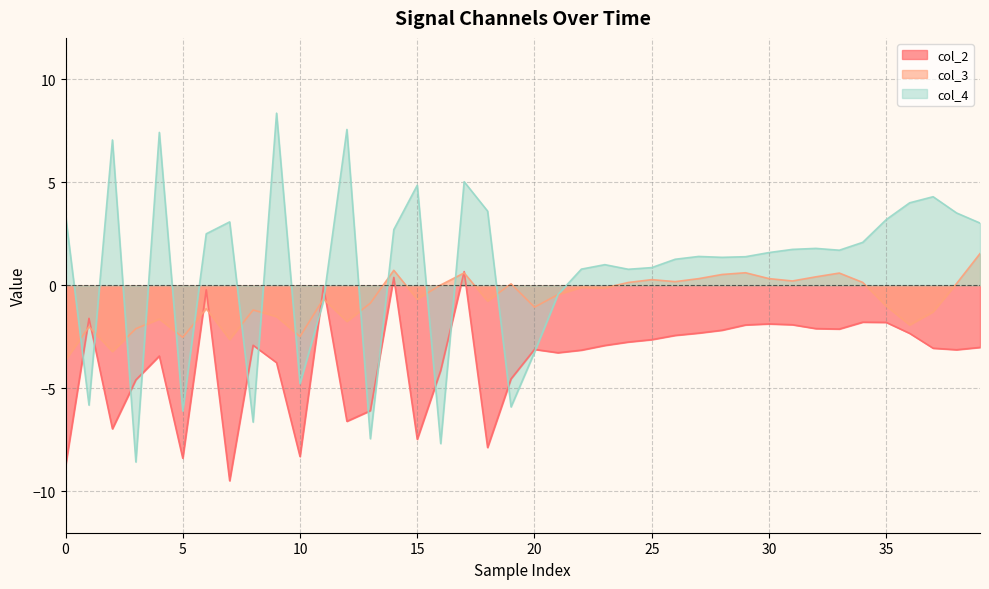

List the series in order of their peak value, highest first.

col_4_line, col_3_line, col_2_line